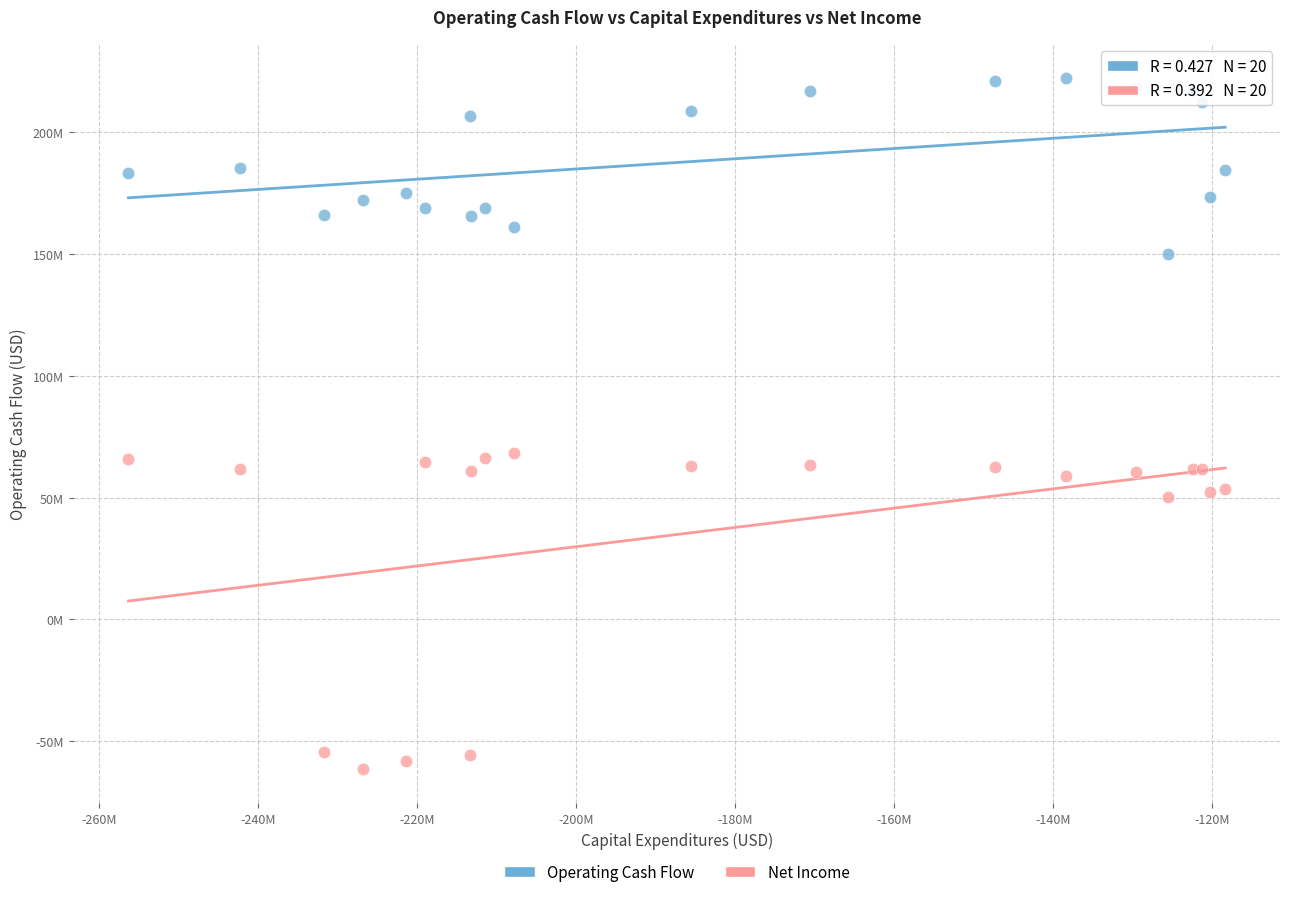

What are all the series names shown in the legend?

Operating Cash Flow, Net Income